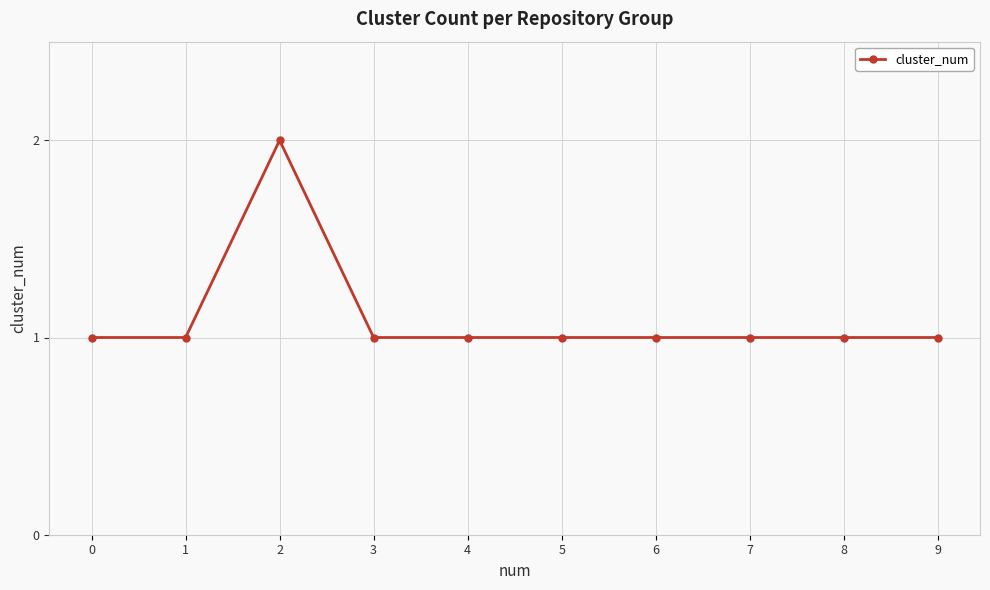

How many values are between 1 and 2?

10